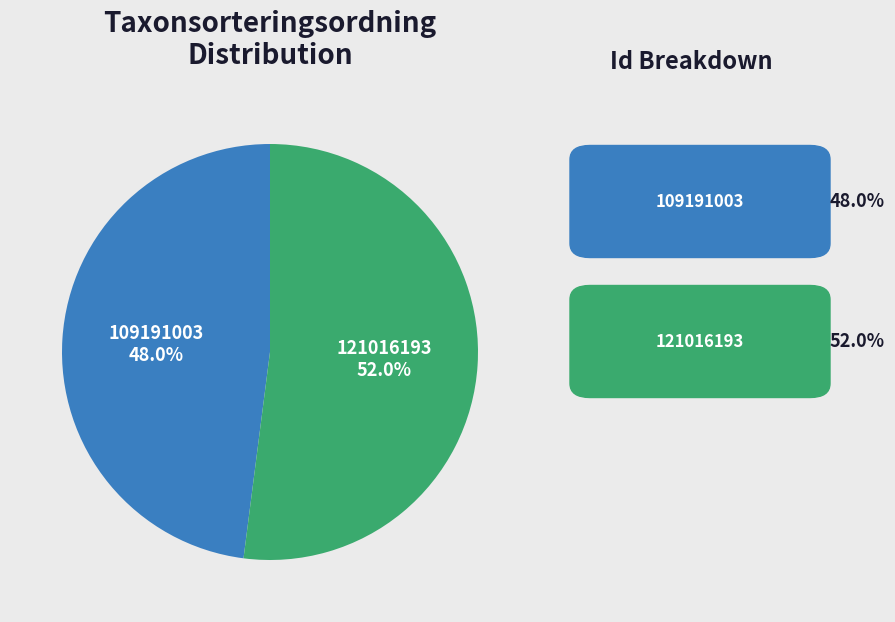

The 121016193 slice represents 60% of the pie. True or false?

False